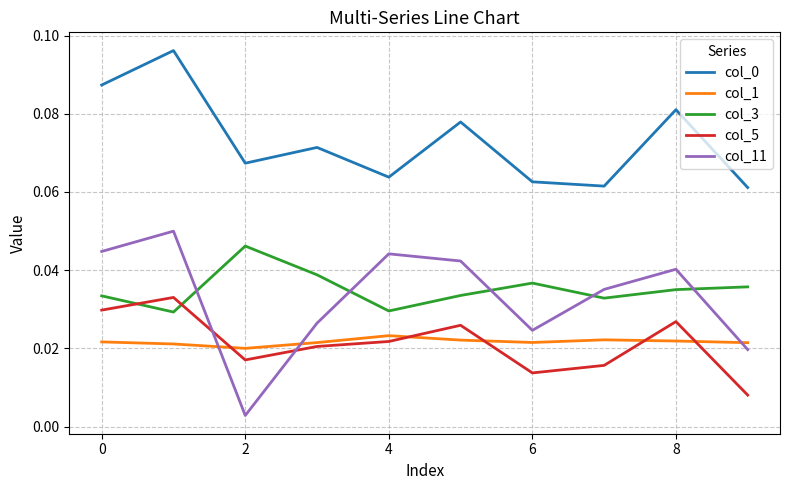

How many series are shown in this chart?

5